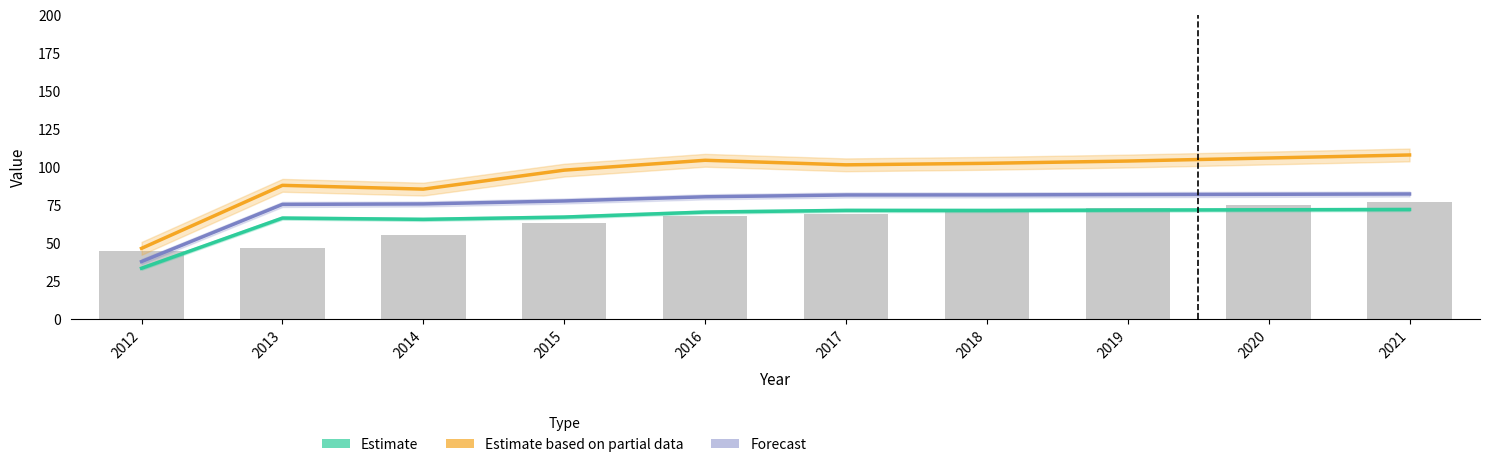

Is it true that Working_Fulltime equals 114.0 at 2021?

False